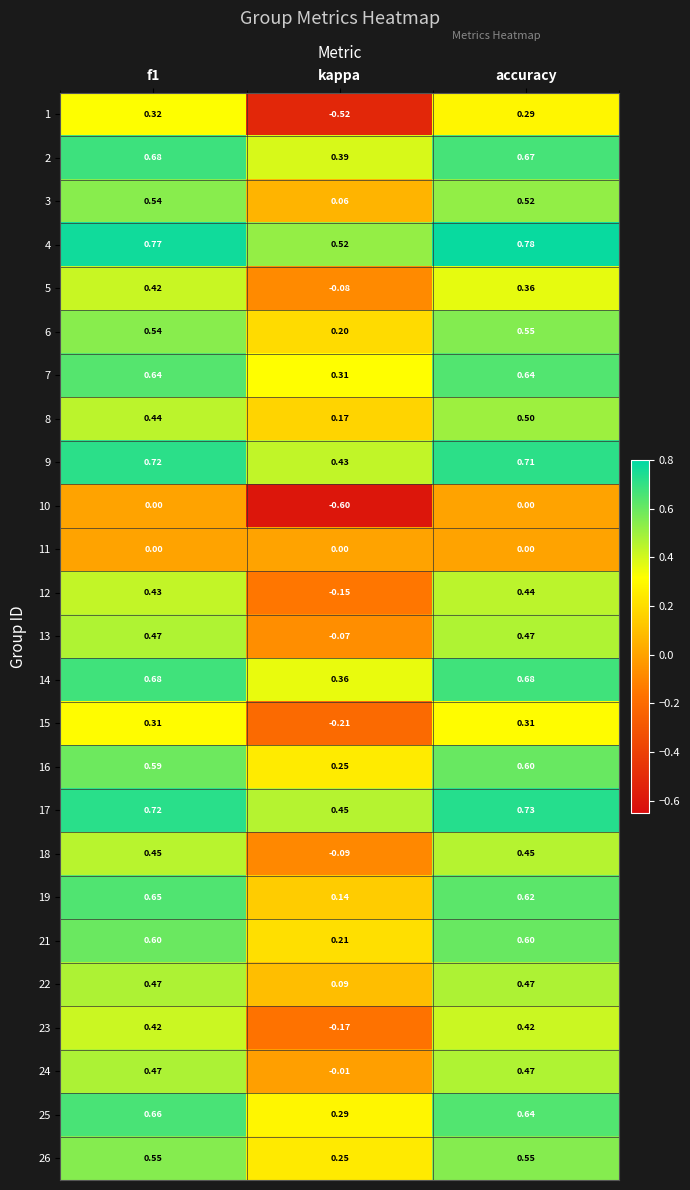

Which label corresponds to the smallest value in the chart?

kappa